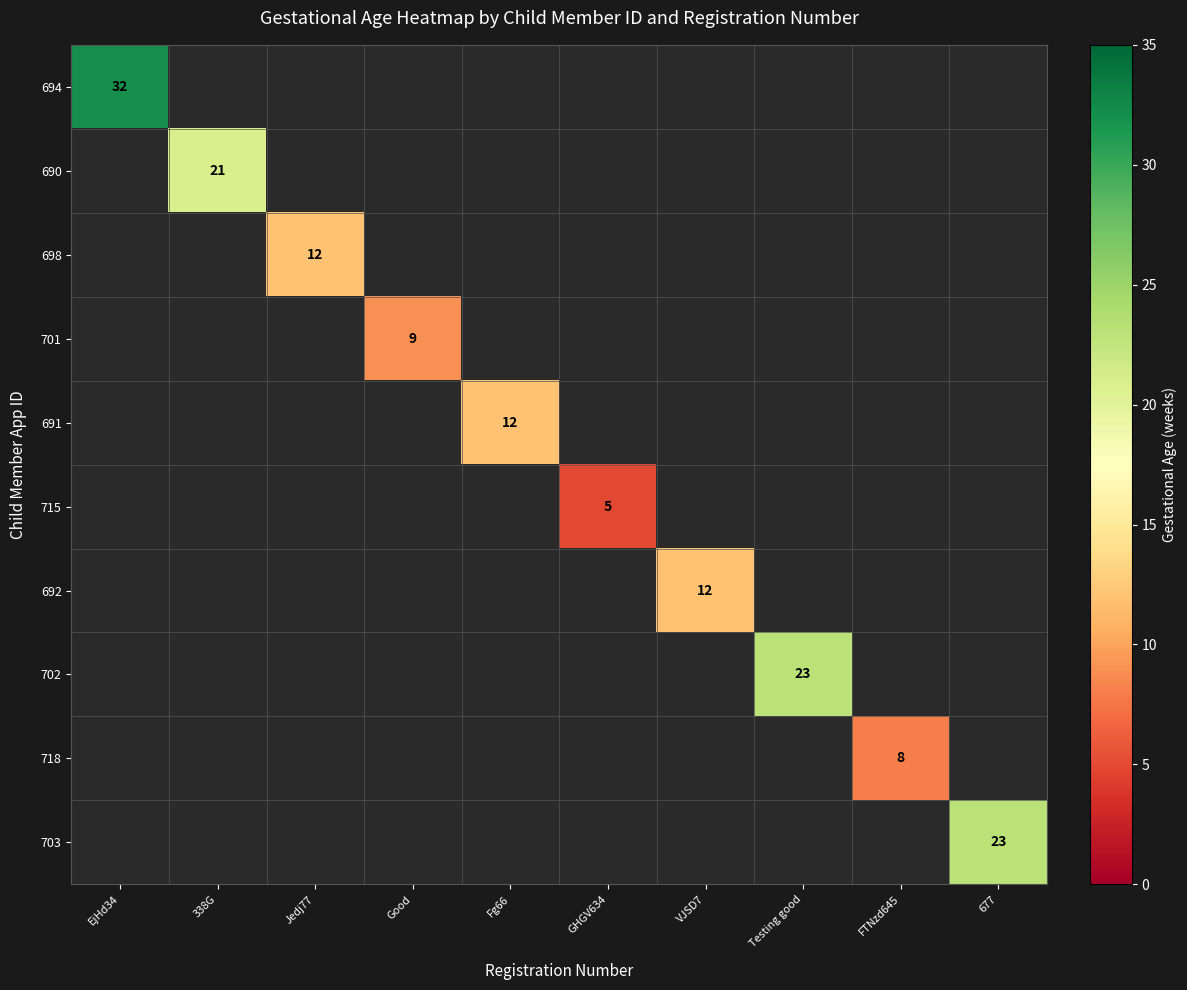

The value of 690 at 338G is 31. True or false?

False